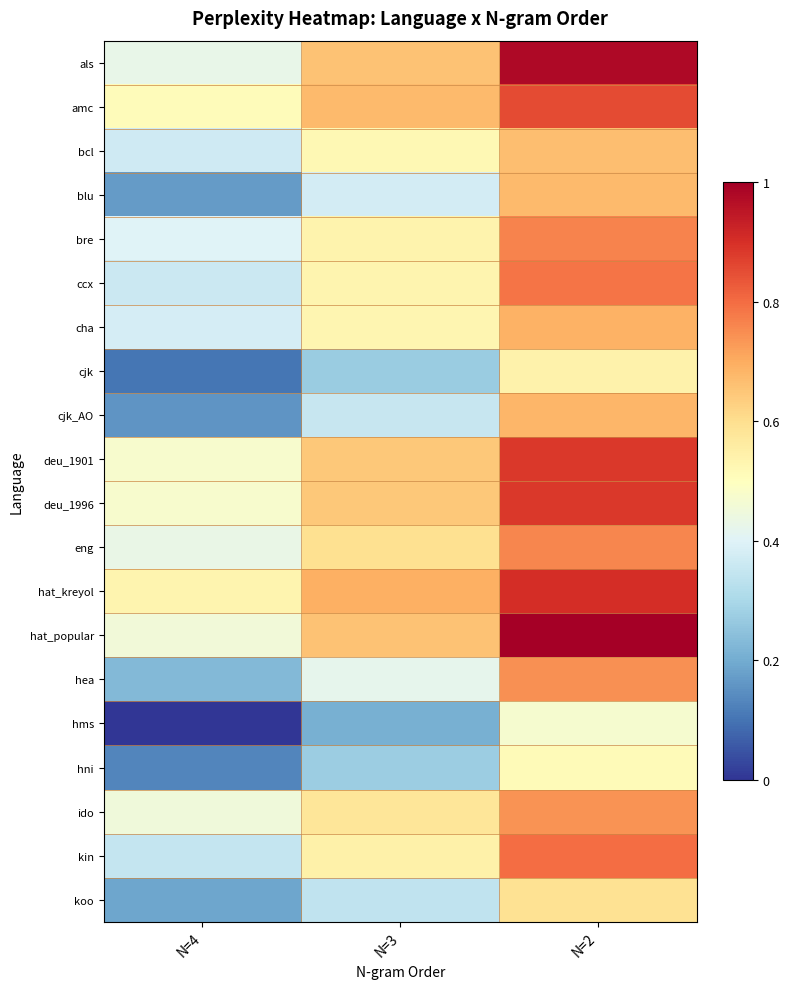

Reading left to right, what are all the values shown in this chart?

als: N=4=0.4	N=3=0.7	N=2=1.0
amc: N=4=0.5	N=3=0.7	N=2=0.9
bcl: N=4=0.4	N=3=0.5	N=2=0.7
blu: N=4=0.2	N=3=0.4	N=2=0.7
bre: N=4=0.4	N=3=0.5	N=2=0.8
ccx: N=4=0.4	N=3=0.5	N=2=0.8
cha: N=4=0.4	N=3=0.5	N=2=0.7
cjk: N=4=0.1	N=3=0.3	N=2=0.5
cjk_AO: N=4=0.2	N=3=0.4	N=2=0.7
deu_1901: N=4=0.5	N=3=0.6	N=2=0.9
deu_1996: N=4=0.5	N=3=0.6	N=2=0.9
eng: N=4=0.4	N=3=0.6	N=2=0.8
hat_kreyol: N=4=0.5	N=3=0.7	N=2=0.9
hat_popular: N=4=0.5	N=3=0.7	N=2=1.0
hea: N=4=0.2	N=3=0.4	N=2=0.7
hms: N=4=0.0	N=3=0.2	N=2=0.5
hni: N=4=0.1	N=3=0.3	N=2=0.5
ido: N=4=0.5	N=3=0.6	N=2=0.7
kin: N=4=0.4	N=3=0.5	N=2=0.8
koo: N=4=0.2	N=3=0.3	N=2=0.6